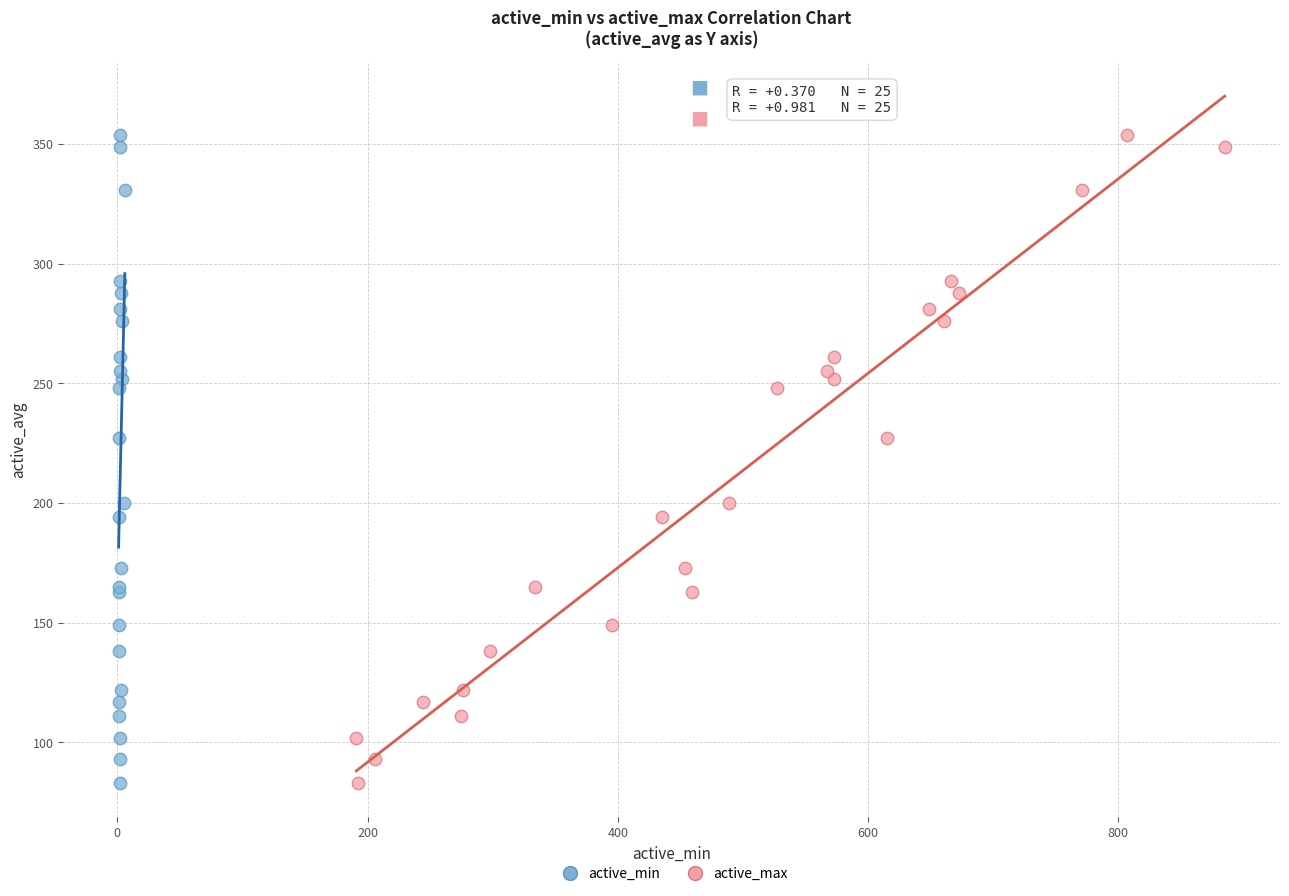

What are all the series names shown in the legend?

active_min, active_max